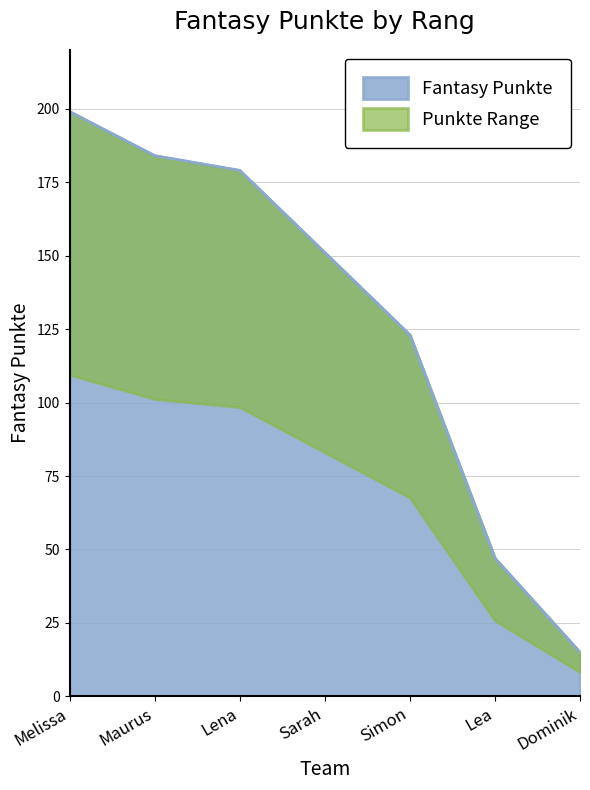

Reading left to right, transcribe all the data shown in this chart.

199	184	179	151	123	47	15